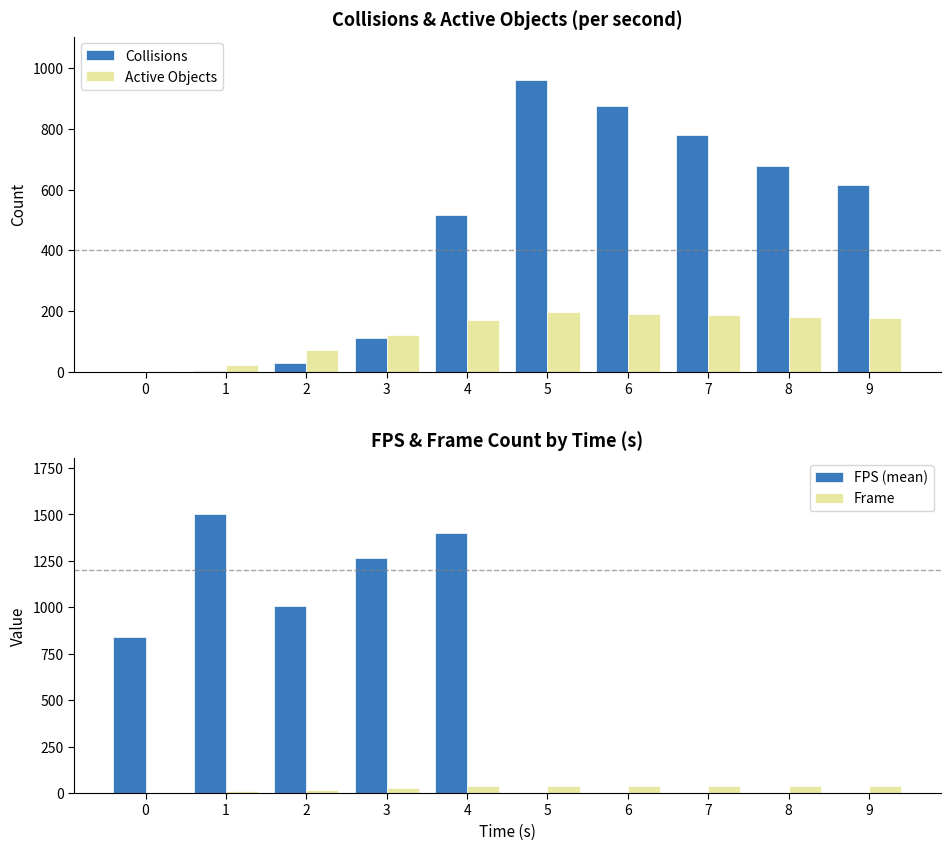

What are all the series names shown in the legend?

Collisions, Active Objects, FPS (mean), Frame